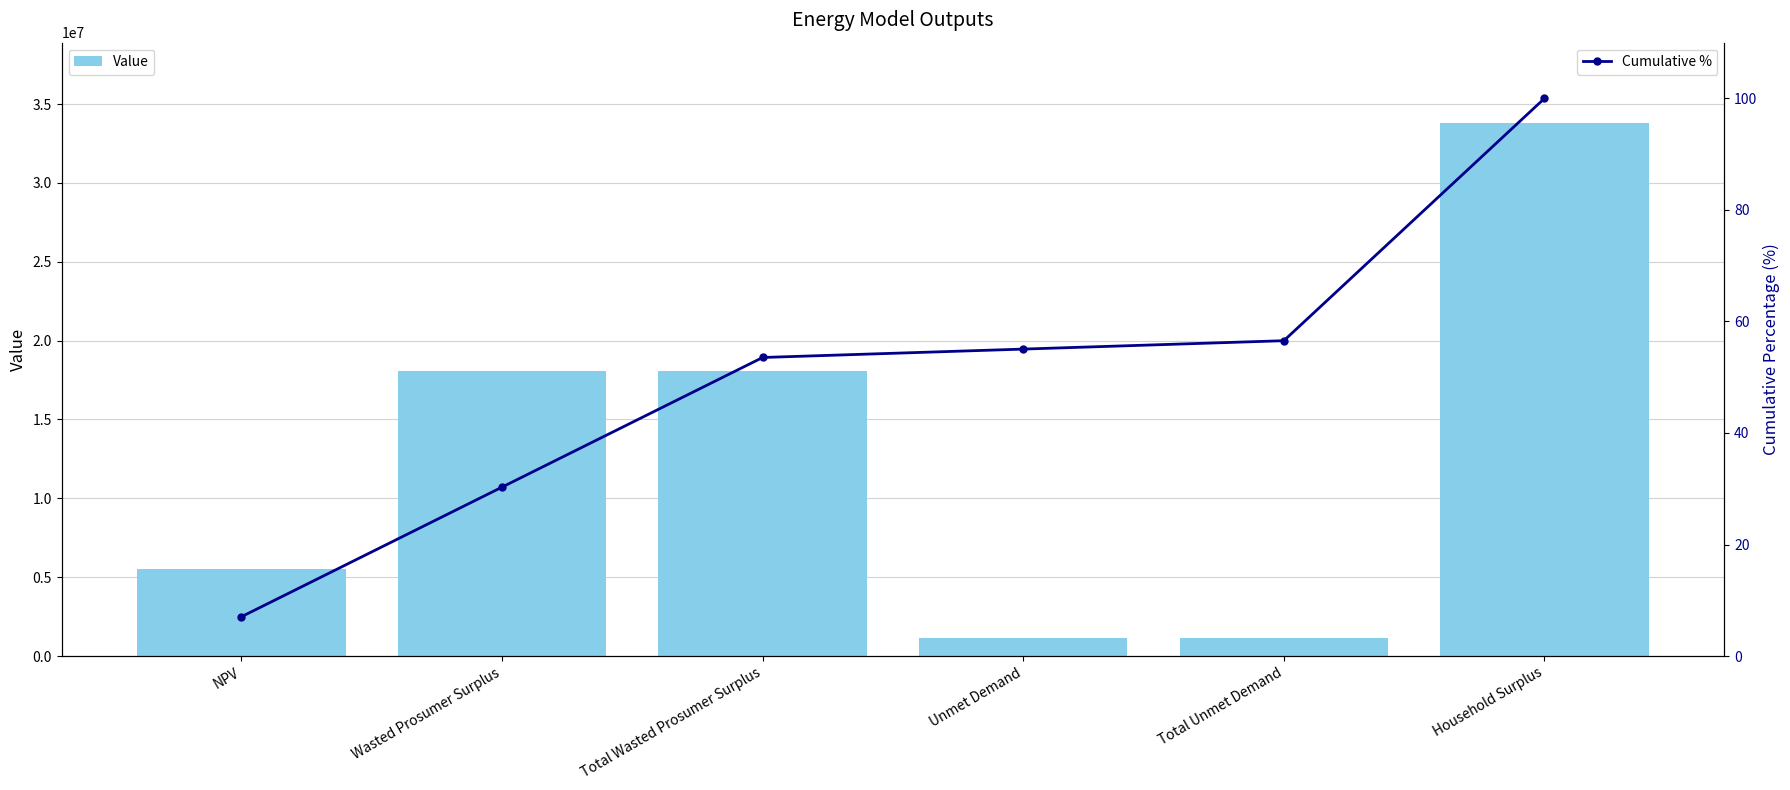

The value of Cumulative % at Household Surplus is 100.0. True or false?

True